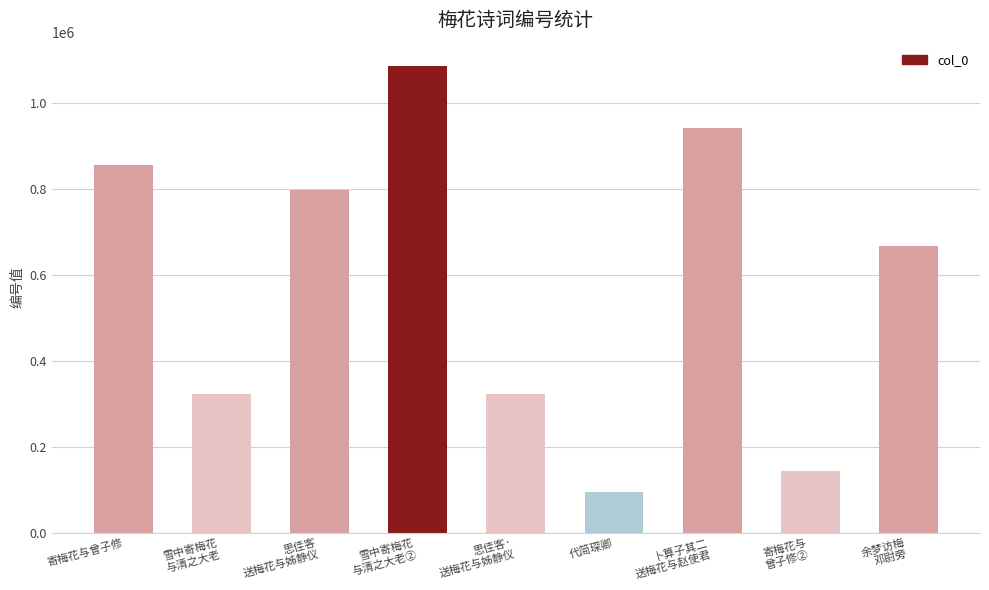

How many bars are there in total?

9